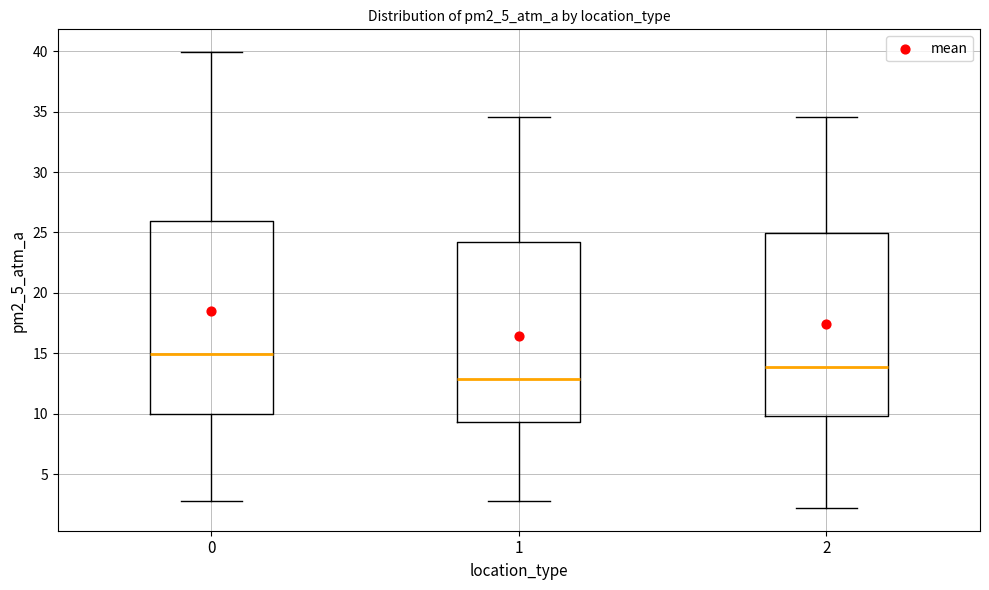

Reading left to right, read every box against the y-axis: the position of its median line, the range the box covers, and the ends of its whiskers. The values are not printed on the chart, so give them approximately, as read against the axis.

0: median 15.0, box 10.0 to 26.0, whiskers 3.0 to 40.0
1: median 13.0, box 9.5 to 24.5, whiskers 3.0 to 34.5
2: median 14.0, box 10.0 to 25.0, whiskers 2.0 to 34.5